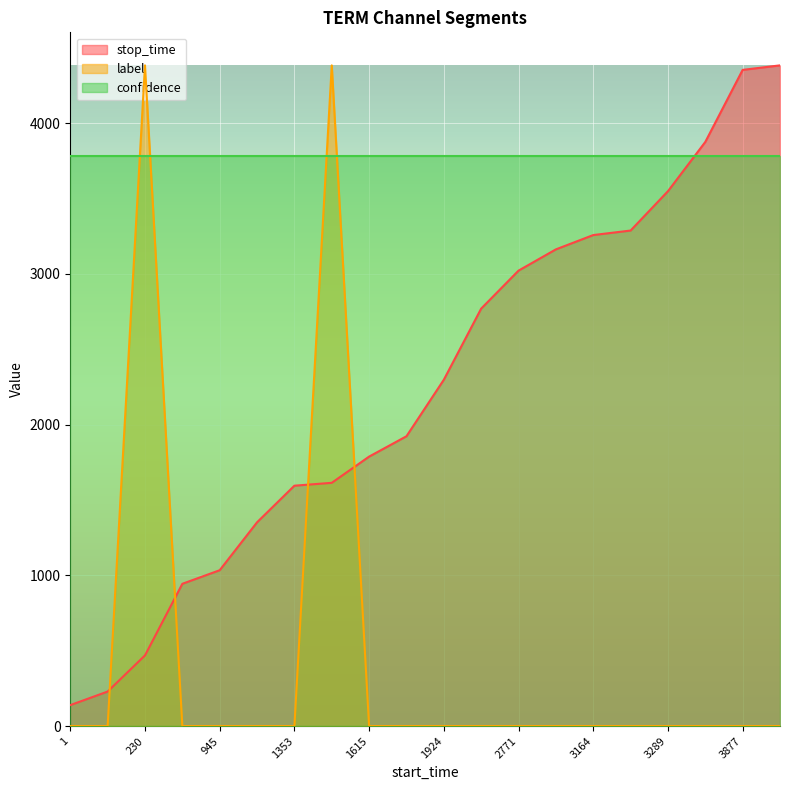

What is the value of the stop_time point at the 13th from the left?

3022